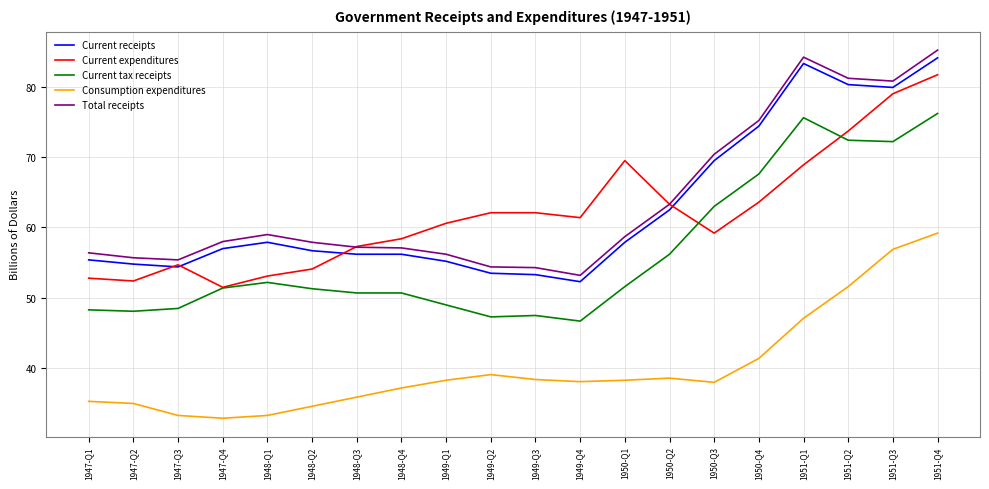

What position from the right is 1950-Q4?

5